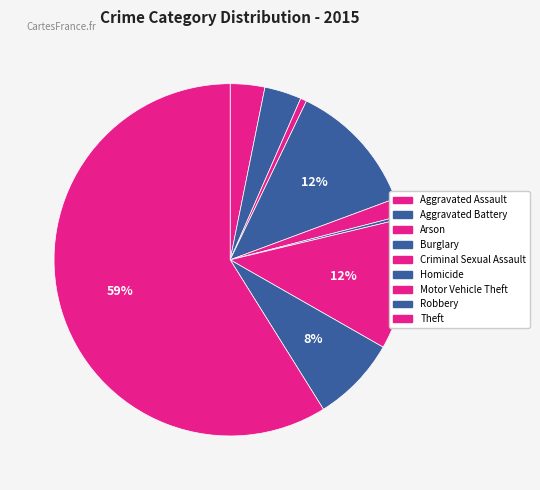

True or false: Homicide accounts for 0% of the total.

True